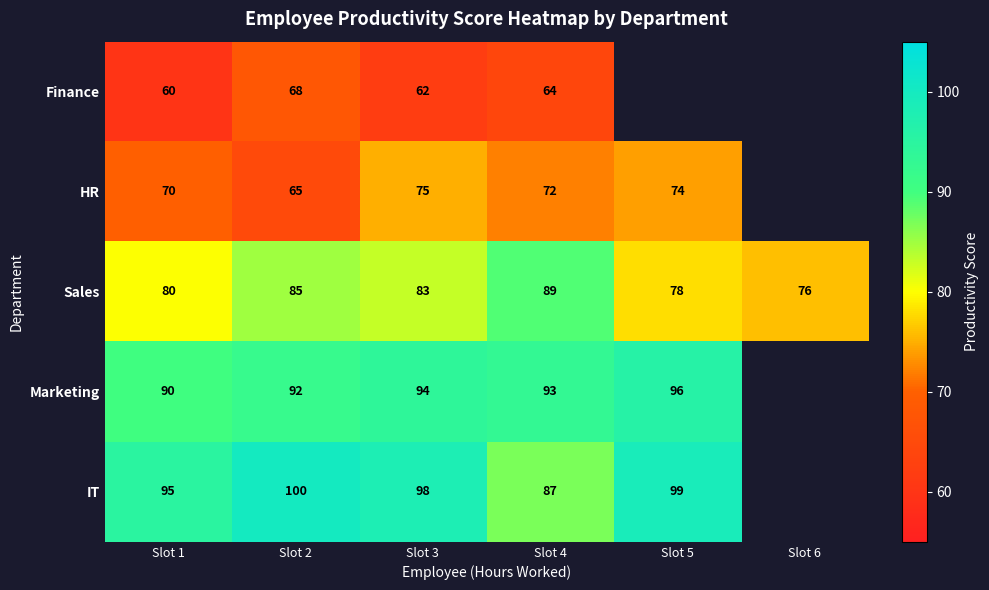

What is the minimum value for Sales?

76